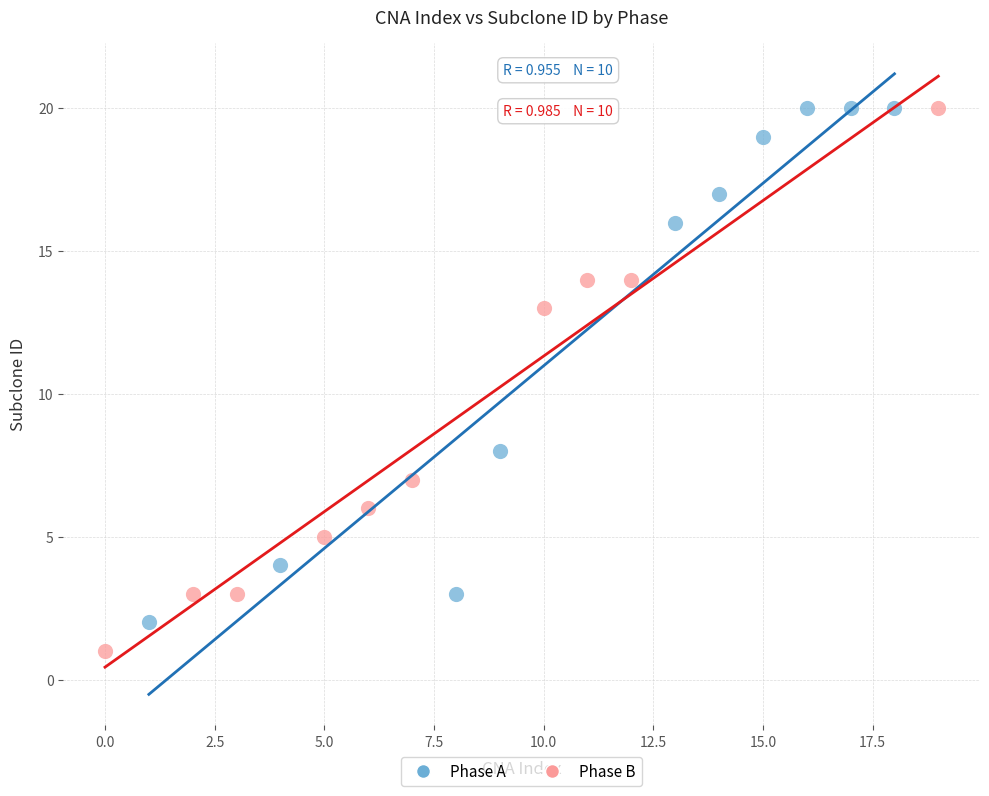

Which series reaches the minimum Y coordinate?

Phase B